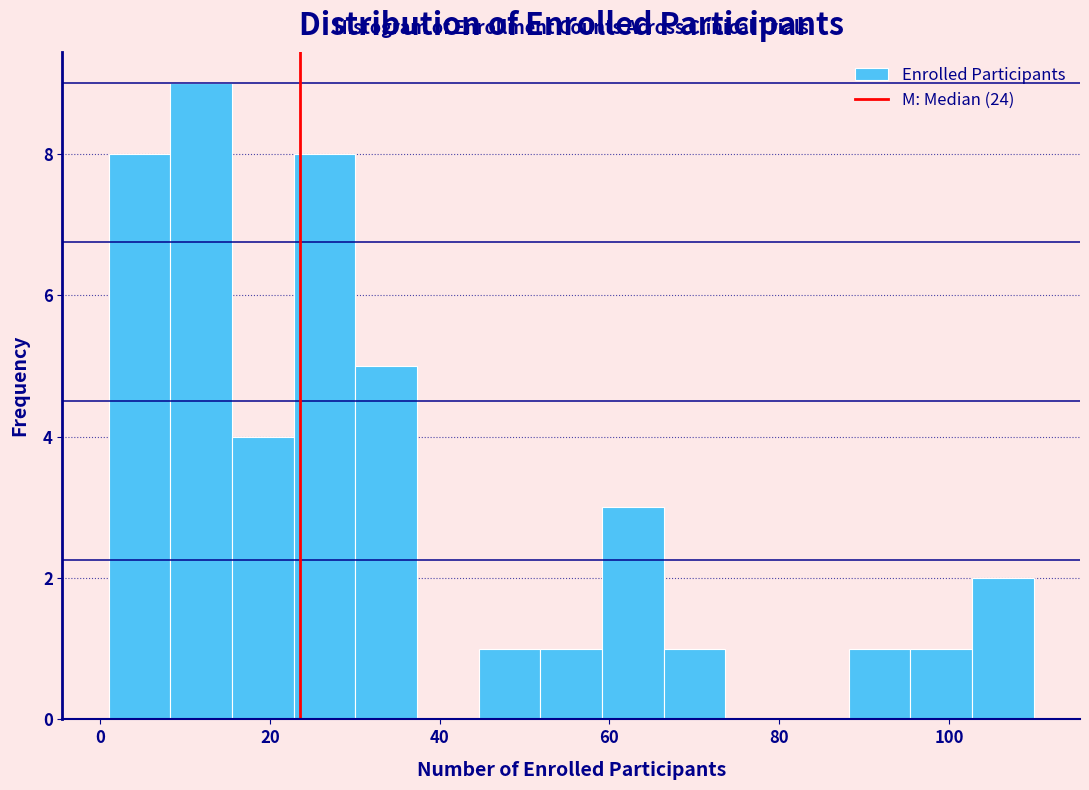

Read against the x-axis, roughly where is the centre of the tallest bar?

12